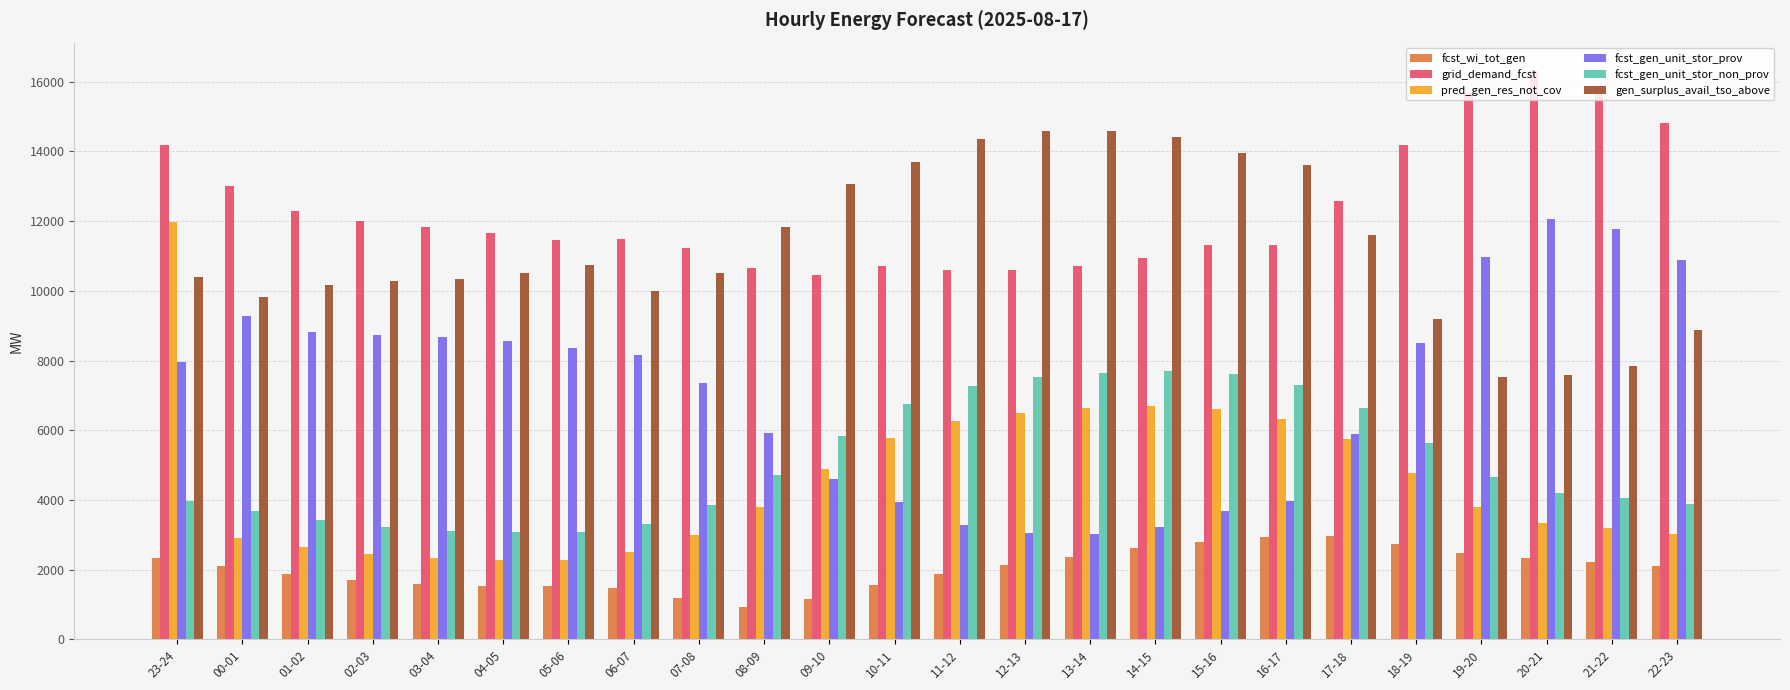

At which label is fcst_gen_unit_stor_prov closest to 7547?

07-08